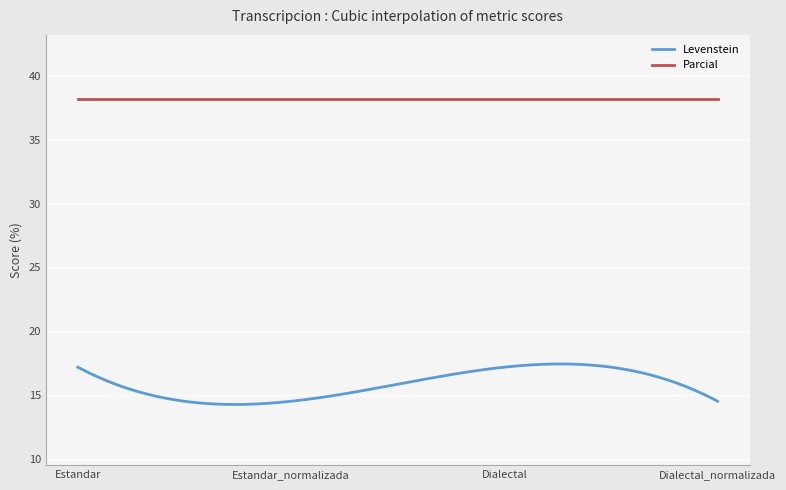

What are all the series names shown in the legend?

Levenstein, Parcial